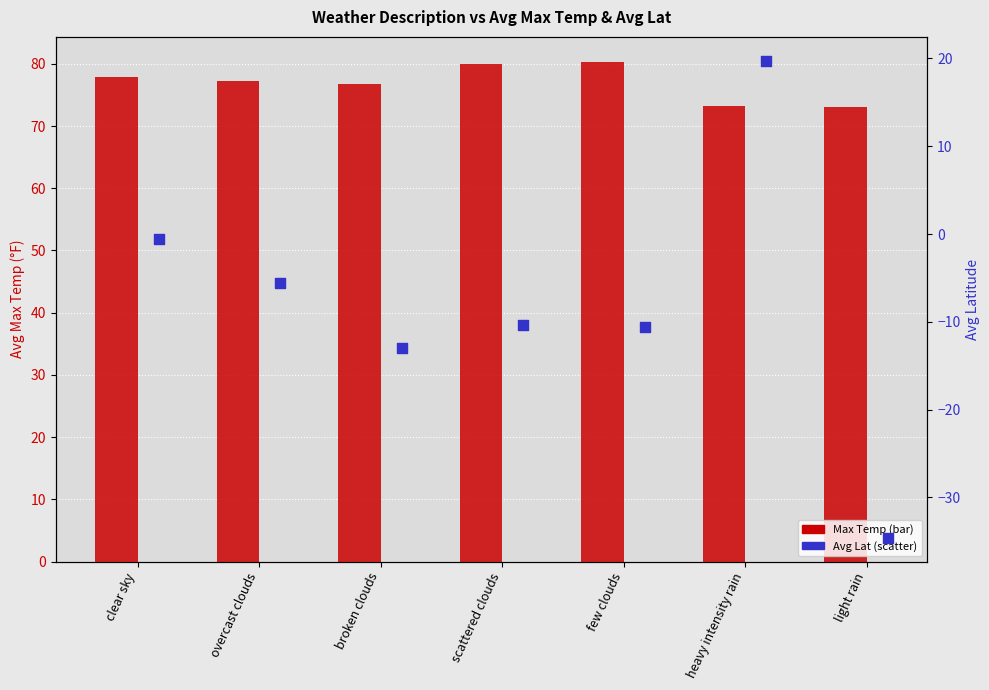

Which series contains the lowest Y value?

Avg Lat